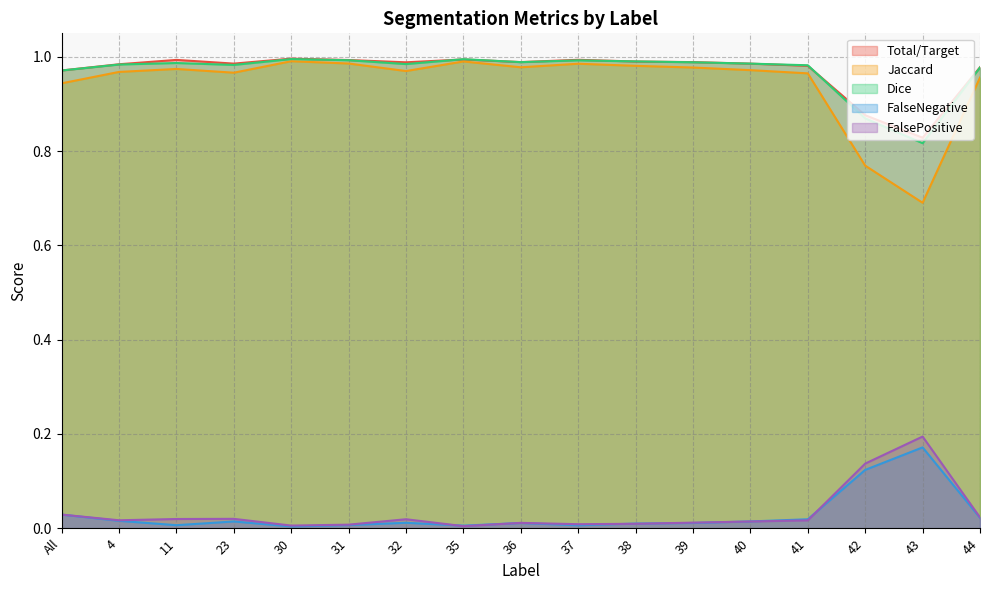

What is the minimum value for Jaccard?

0.7